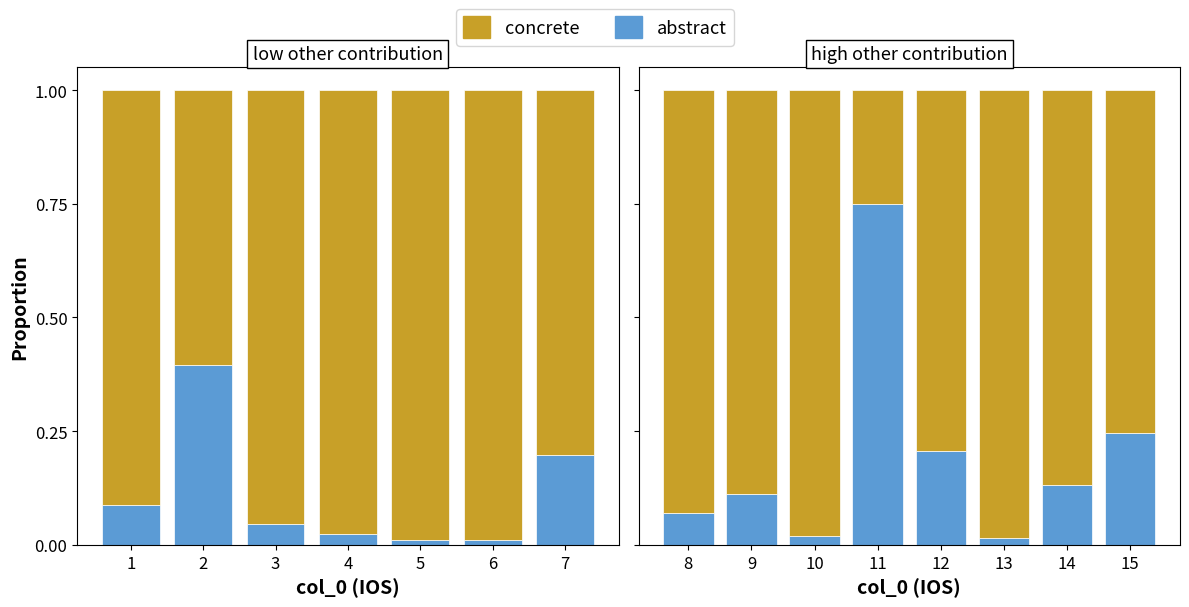

Which series has the largest total across all categories?

concrete